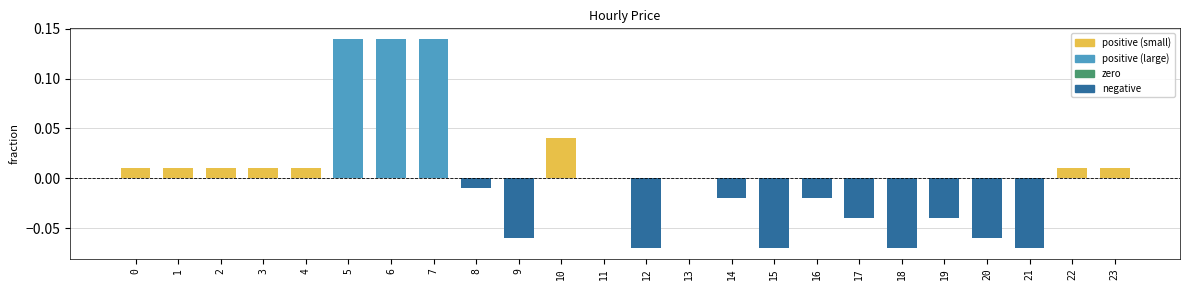

Which has a higher value, 3 or 17?

3